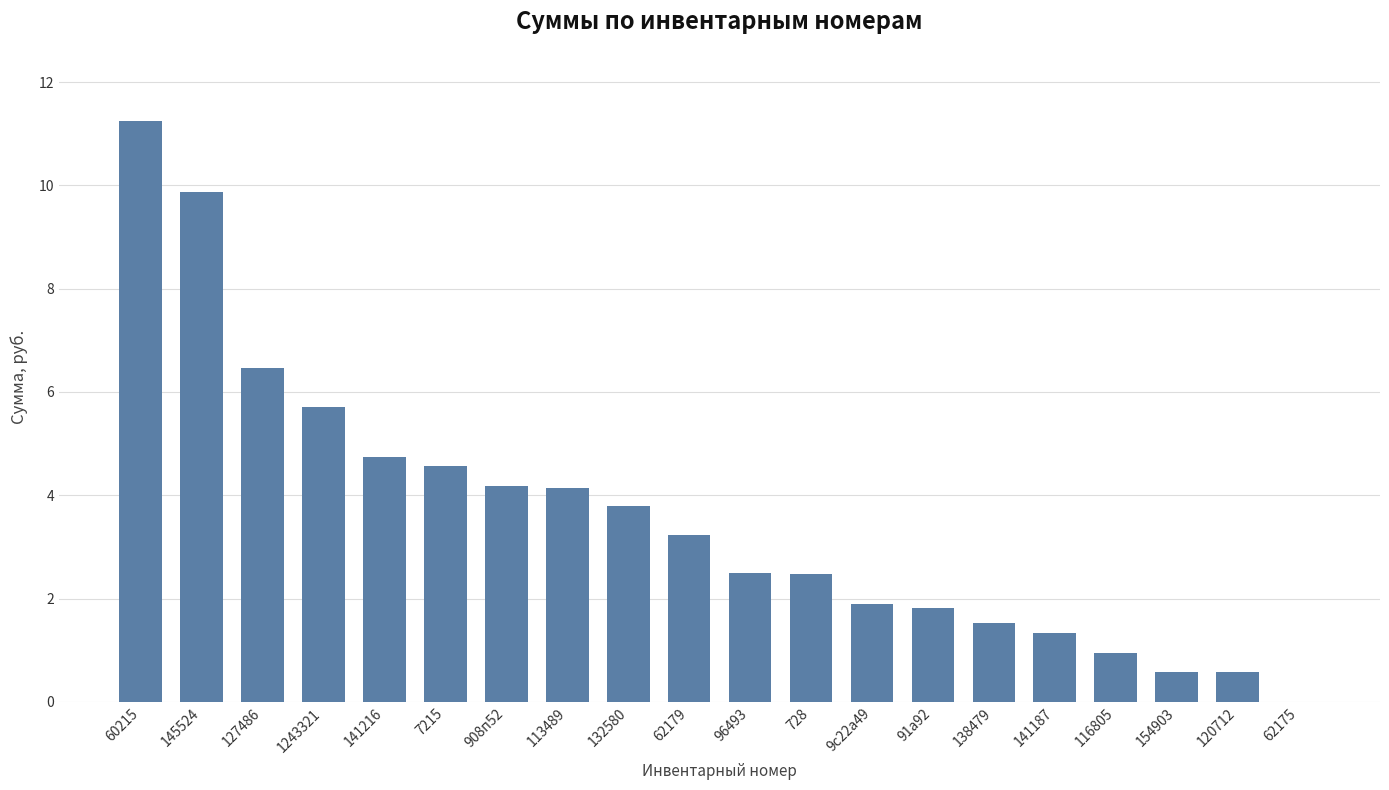

At which label does the data first exceed 3?

60215